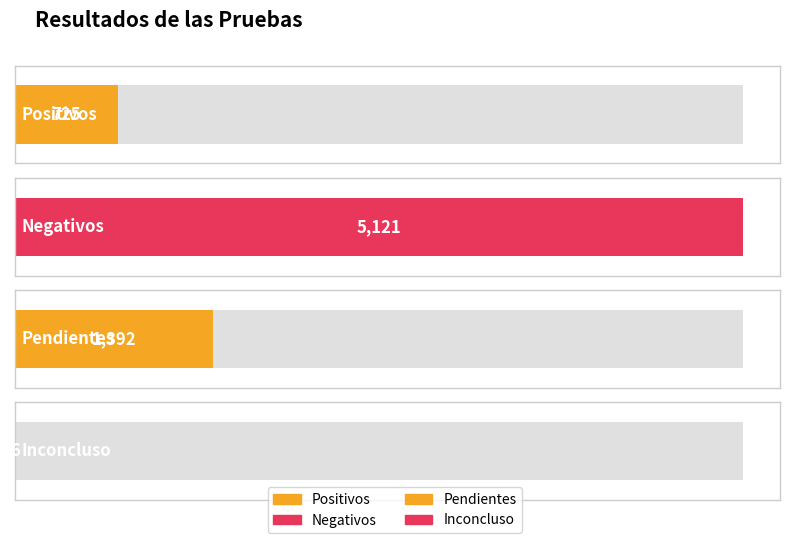

How many values are between 725 and 5121?

3